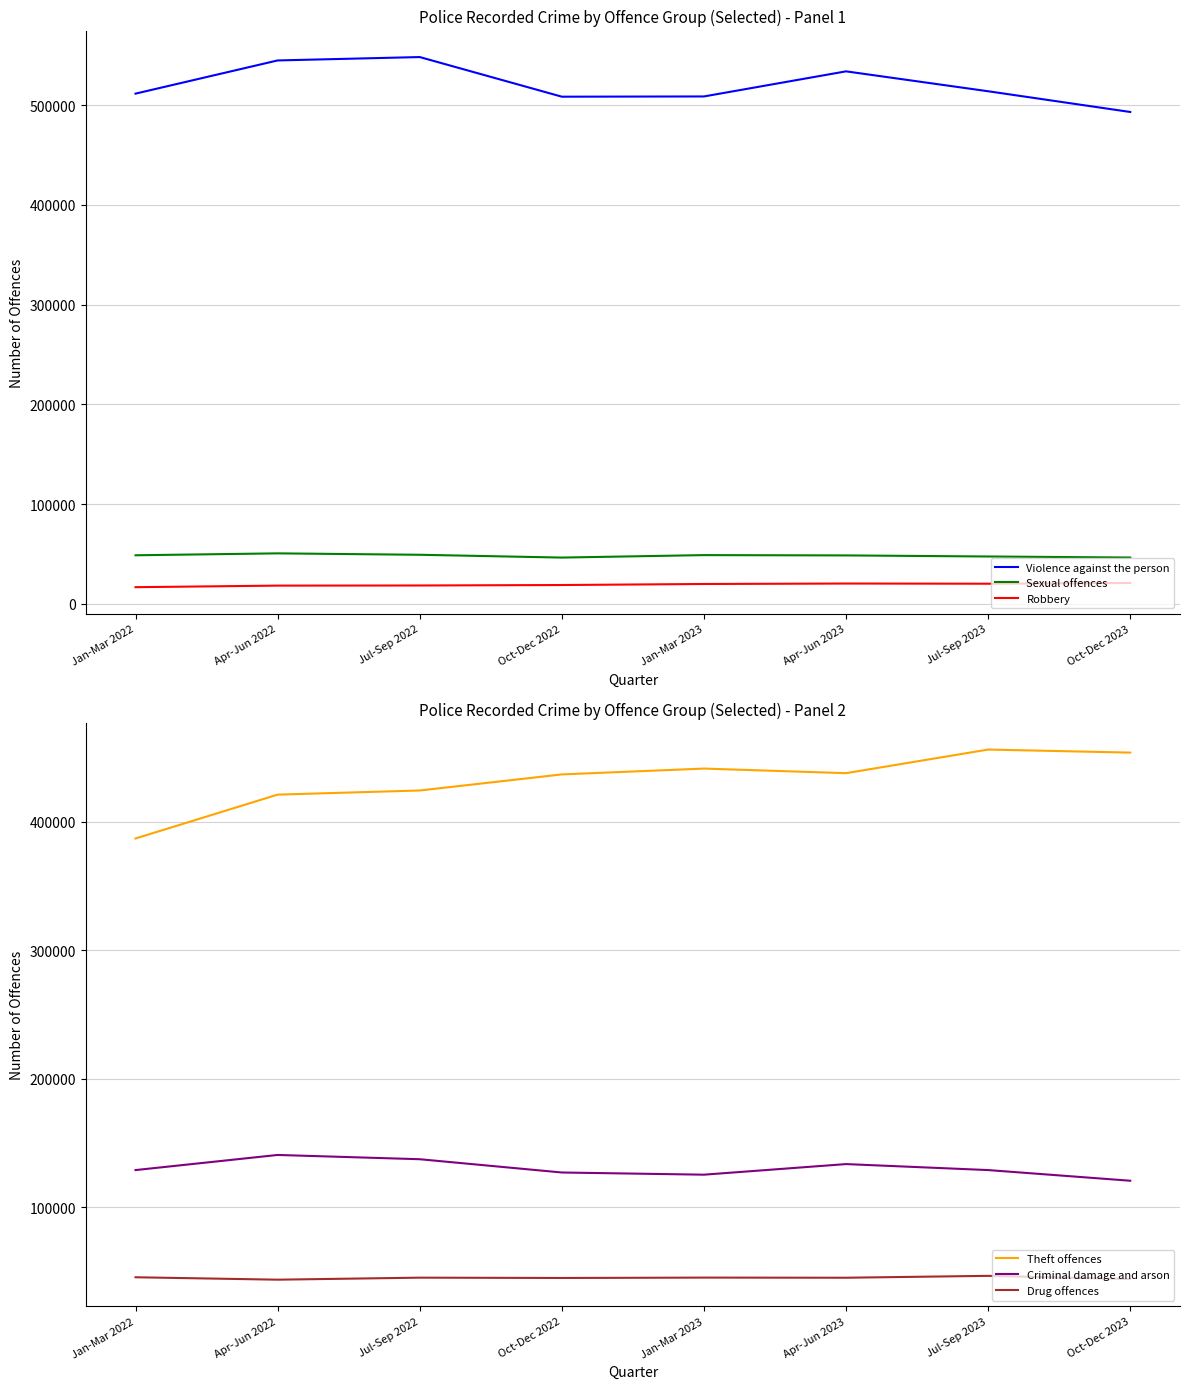

At which label does Drug offences reach its minimum?

Apr-Jun 2022